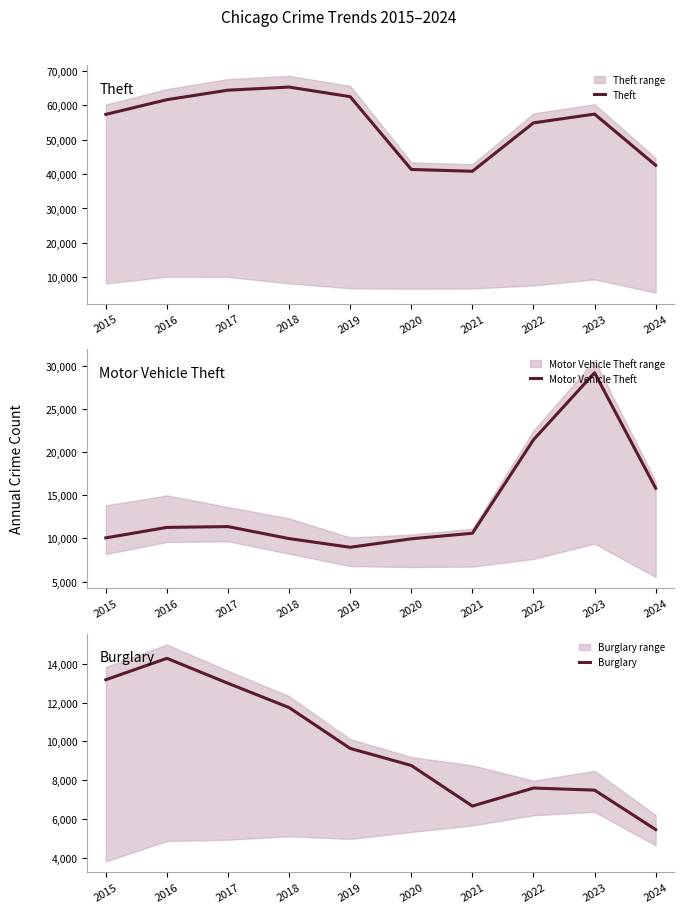

What is the maximum value for Theft?

65290